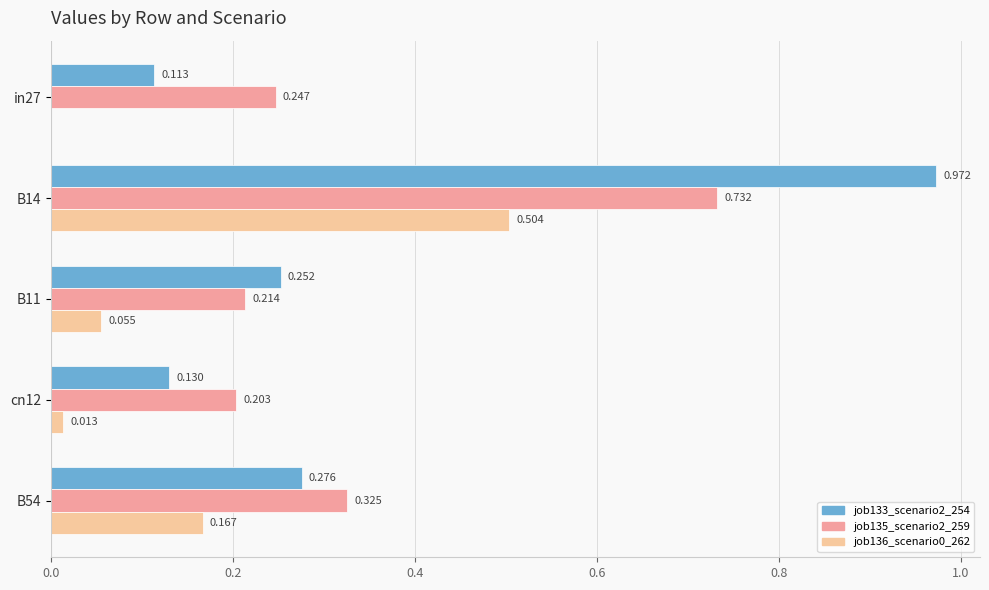

Is the value of job135_scenario2_259 at in27 greater than the value of job136_scenario0_262 at cn12?

Yes